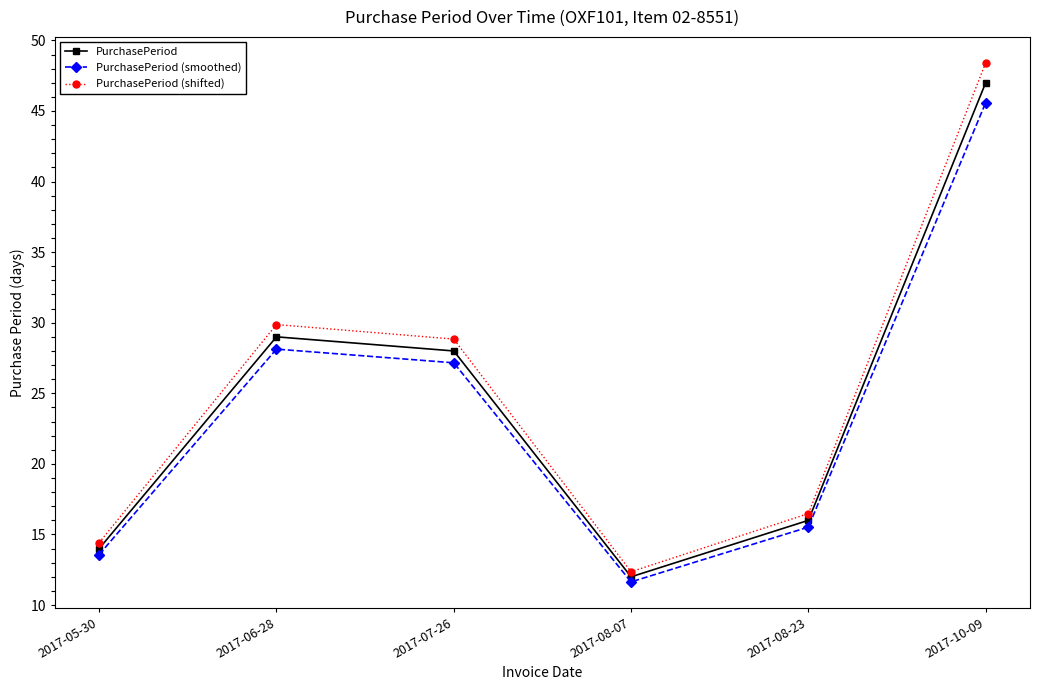

The PurchasePeriod series shows 70.8 at 2017-10-09. True or false?

False